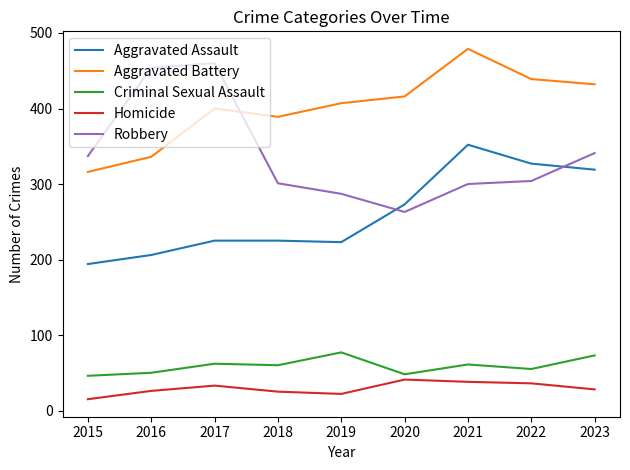

True or false: Criminal Sexual Assault has more than 0 points higher than both neighbors.

True